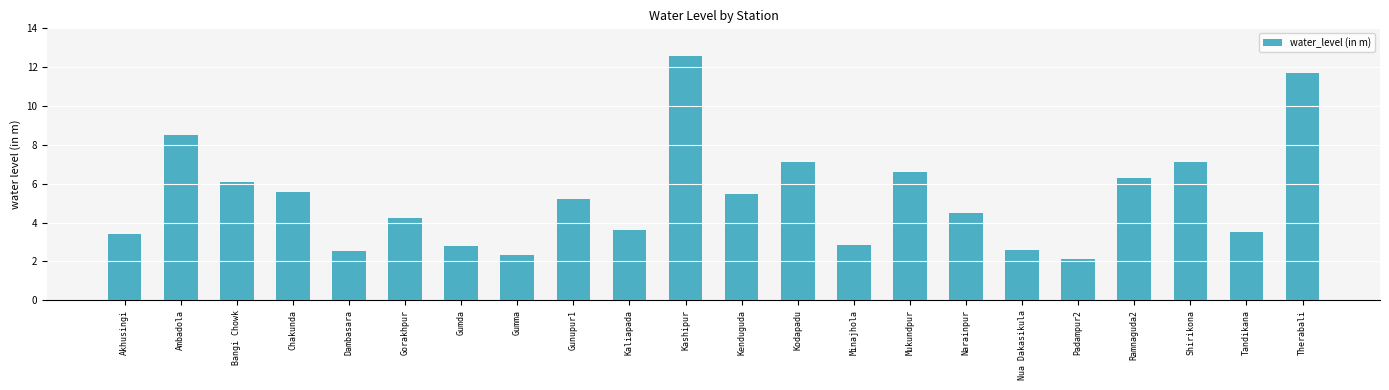

What is the label of the 11th bar from the right?

Kenduguda